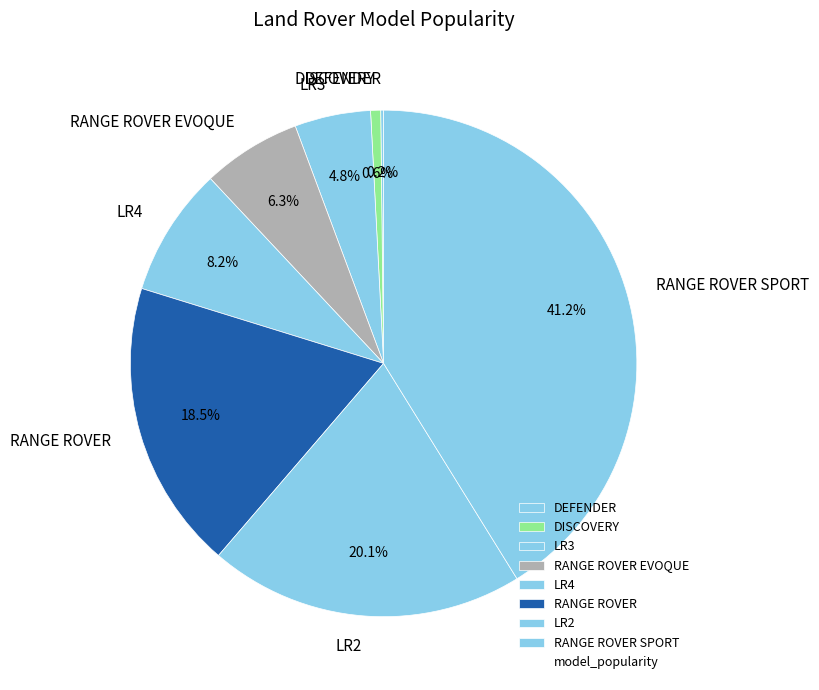

What is the largest slice in the pie chart?

RANGE ROVER SPORT